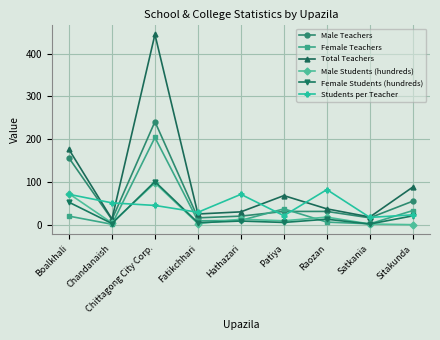

The Male Students (hundreds) series shows 17.7 at Raozan. True or false?

True